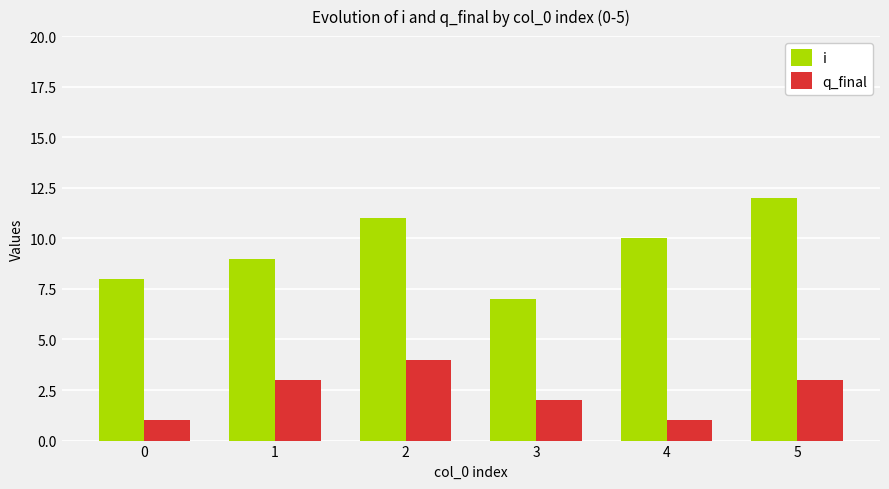

What is the minimum value shown in the chart?

1